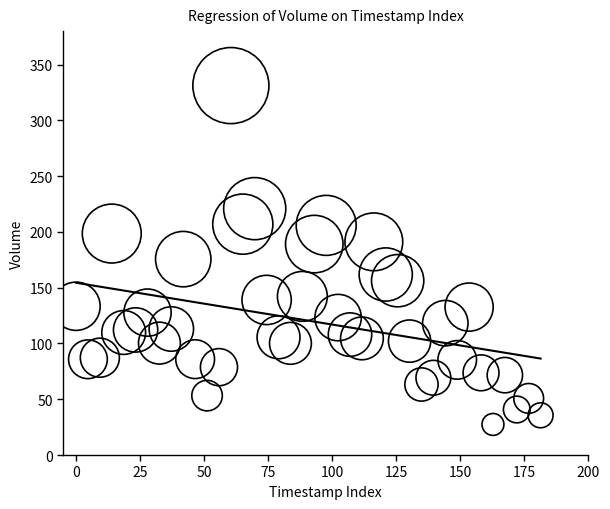

What is the range of Y values (max minus min)?

303.7